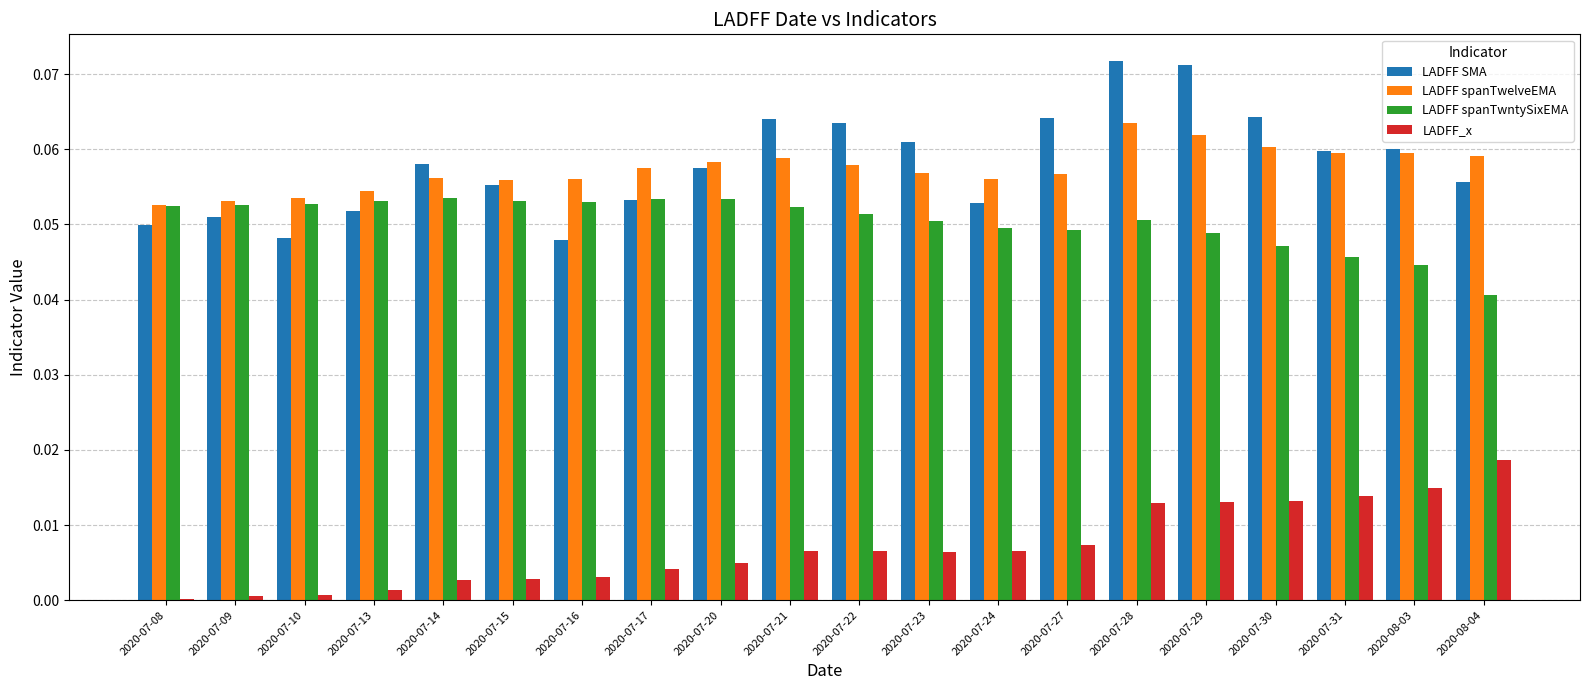

Between 2020-07-08 and 2020-07-20, which series saw the biggest shift?

LADFF SMA